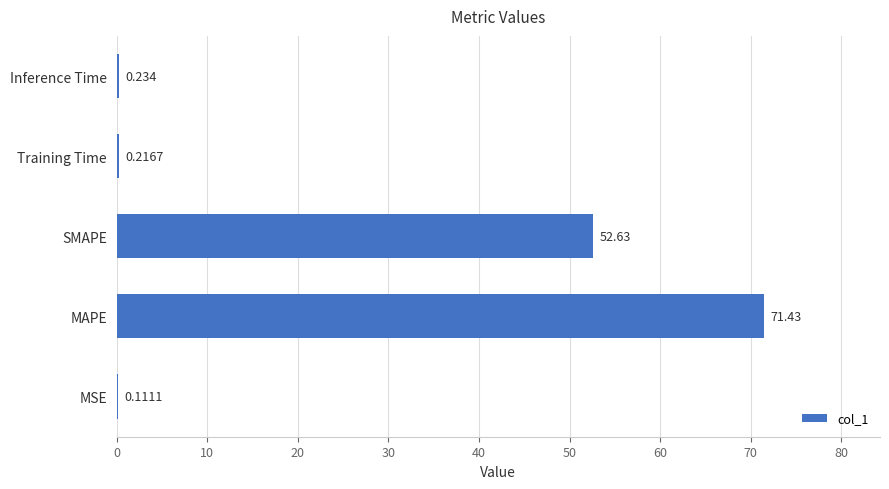

Which category has the highest value across all series?

MAPE